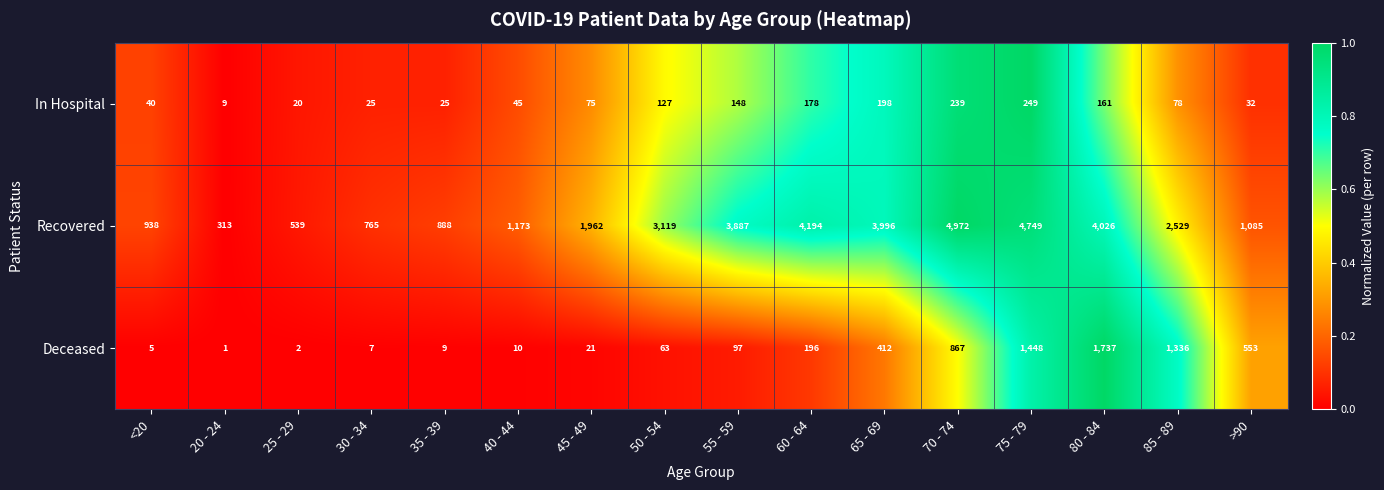

Between 30 - 34 and 65 - 69, which series saw the biggest shift?

Recovered